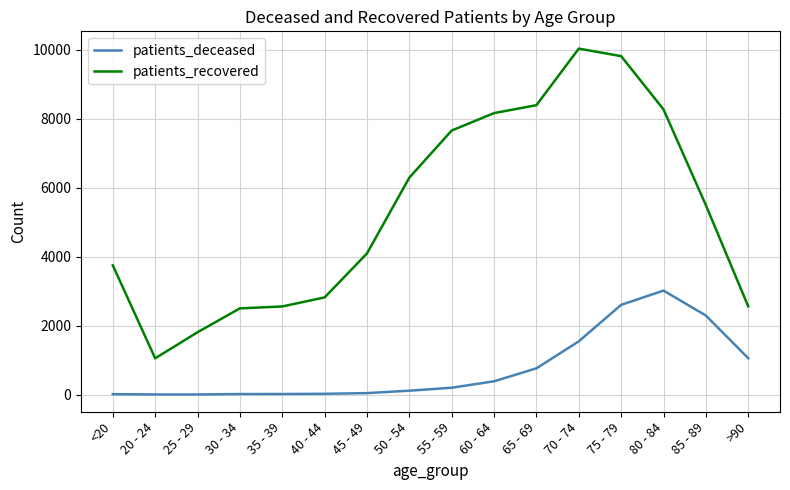

True or false: patients_deceased and patients_recovered intersect in this chart.

False